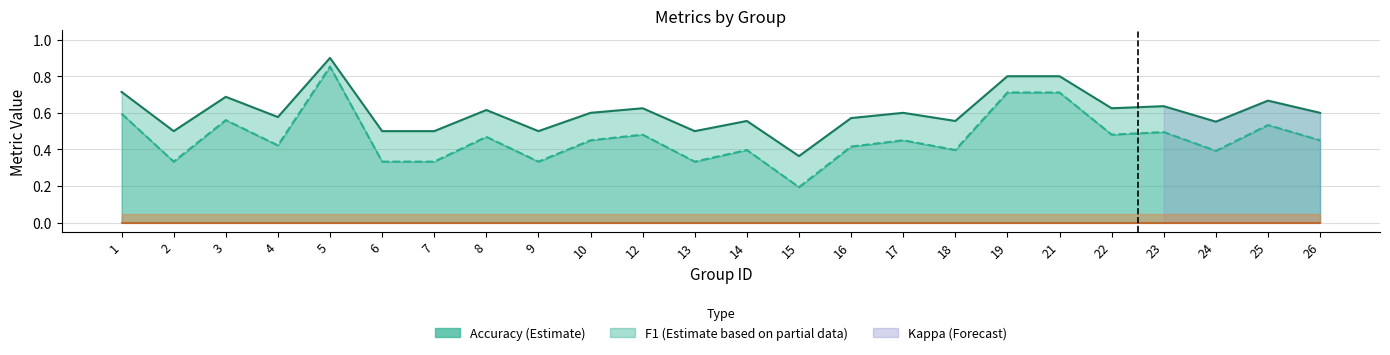

What is the average value of the f1 series?

0.5